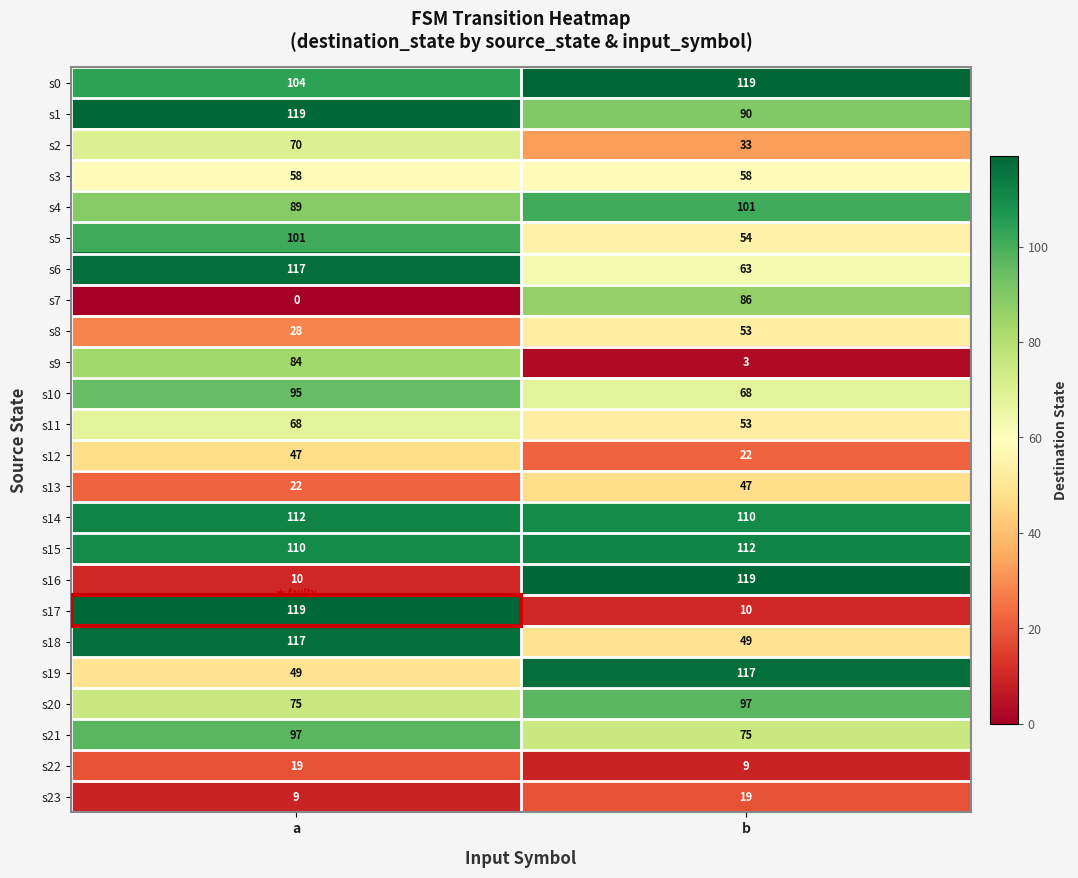

At how many categories does at least one series exceed 79?

2